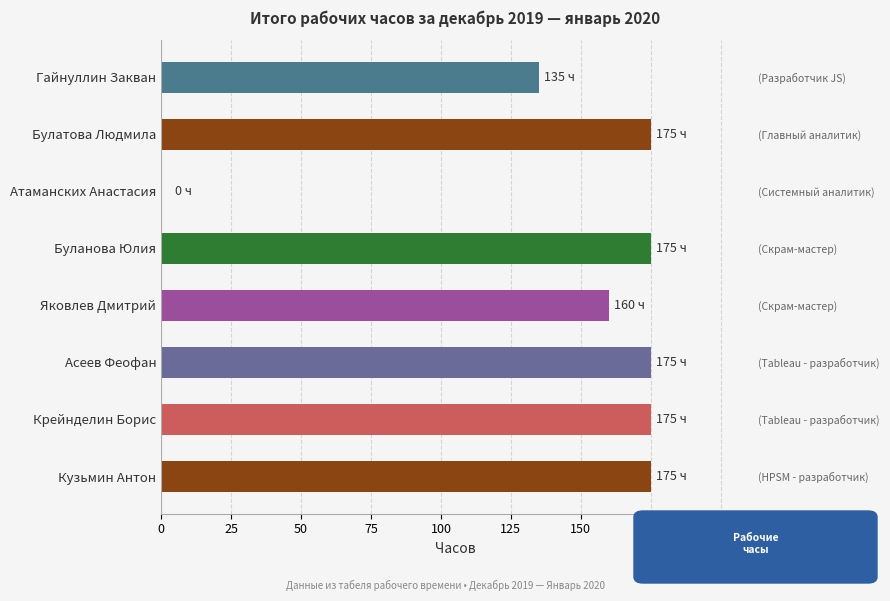

Is it true that the value at Яковлев Дмитрий is 222?

False